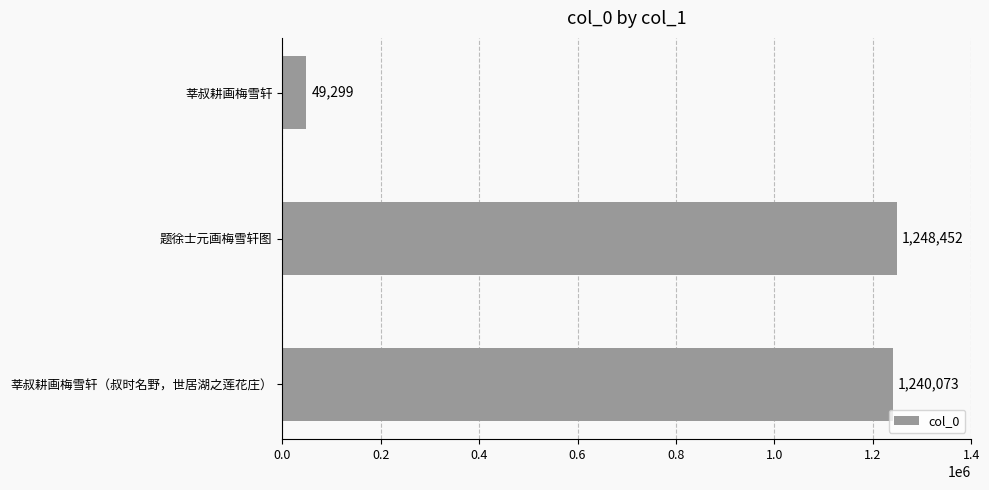

How many series are shown in this chart?

1